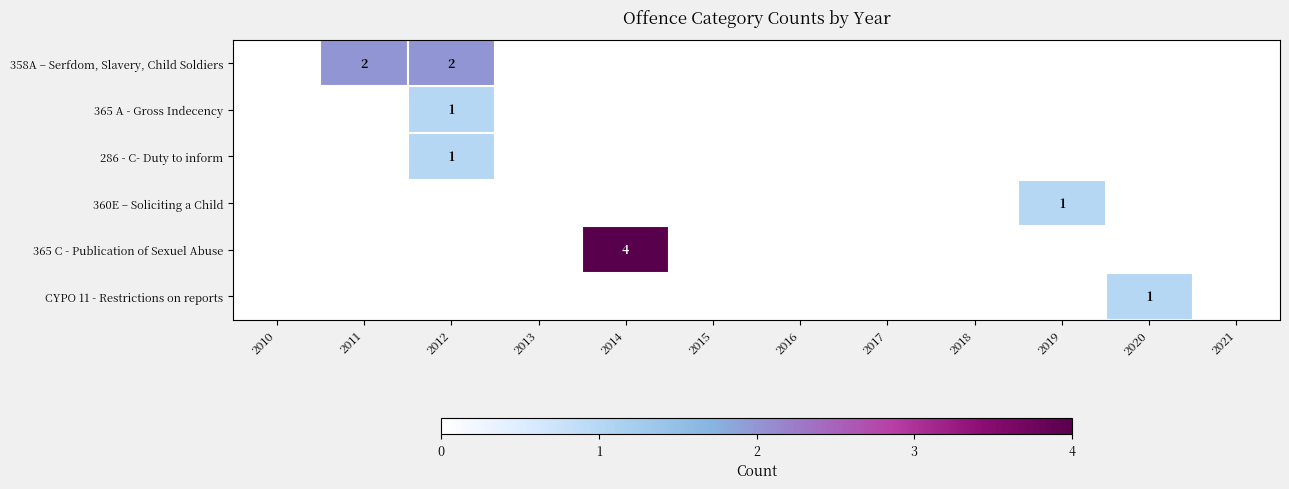

Is it true that 286 - C- Duty to inform equals 2 at 2012?

False